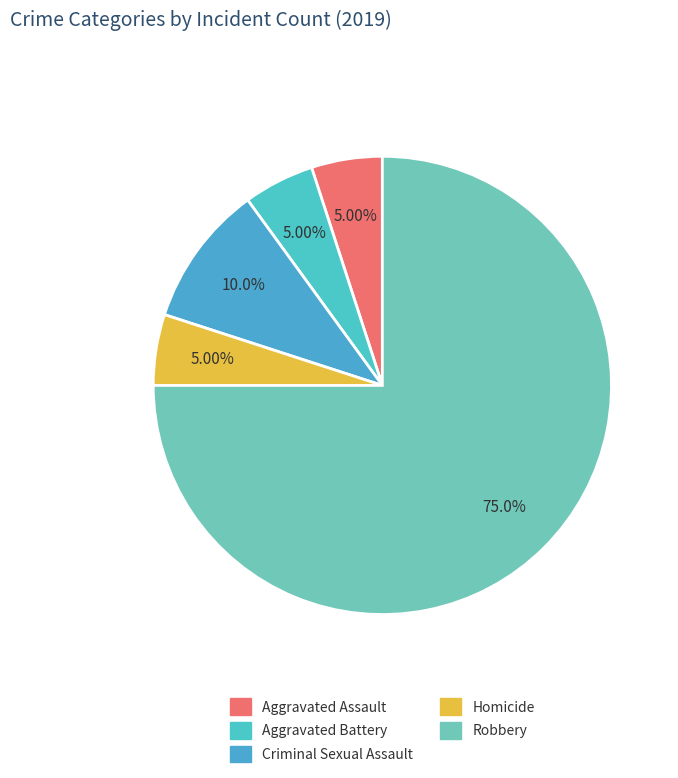

Does Robbery represent more than half of the total?

Yes